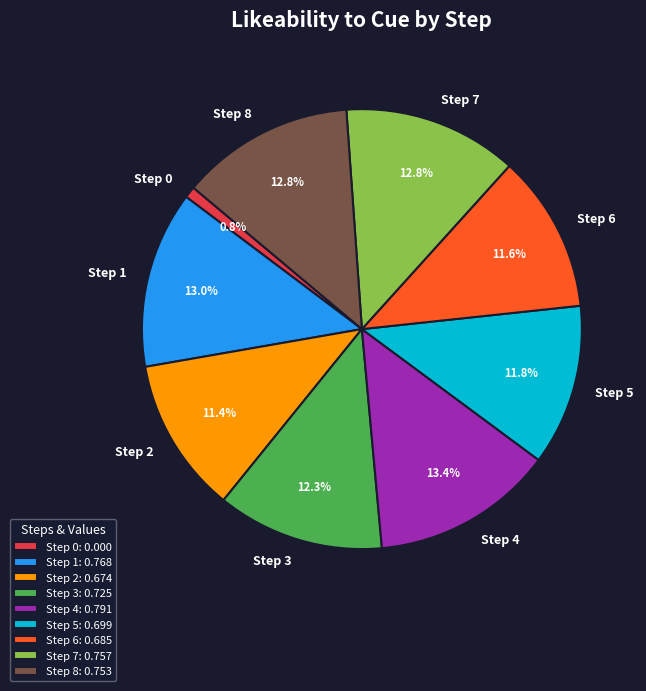

What is the smallest slice in the pie chart?

Step 0